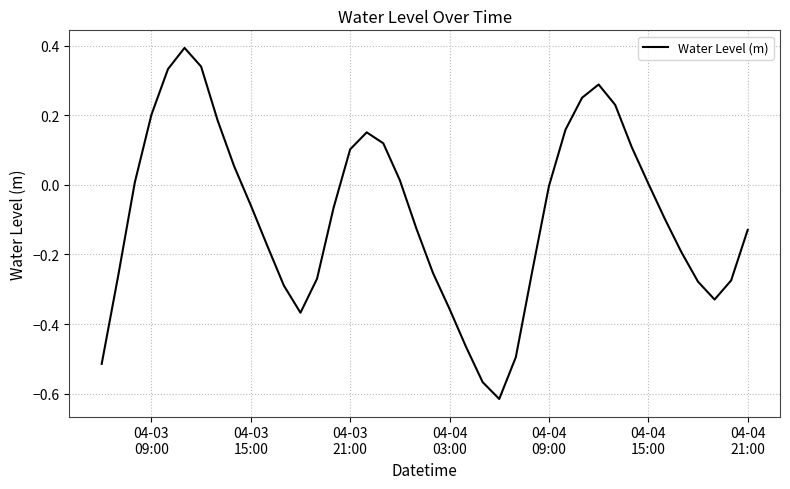

What is the greatest value displayed?

0.4